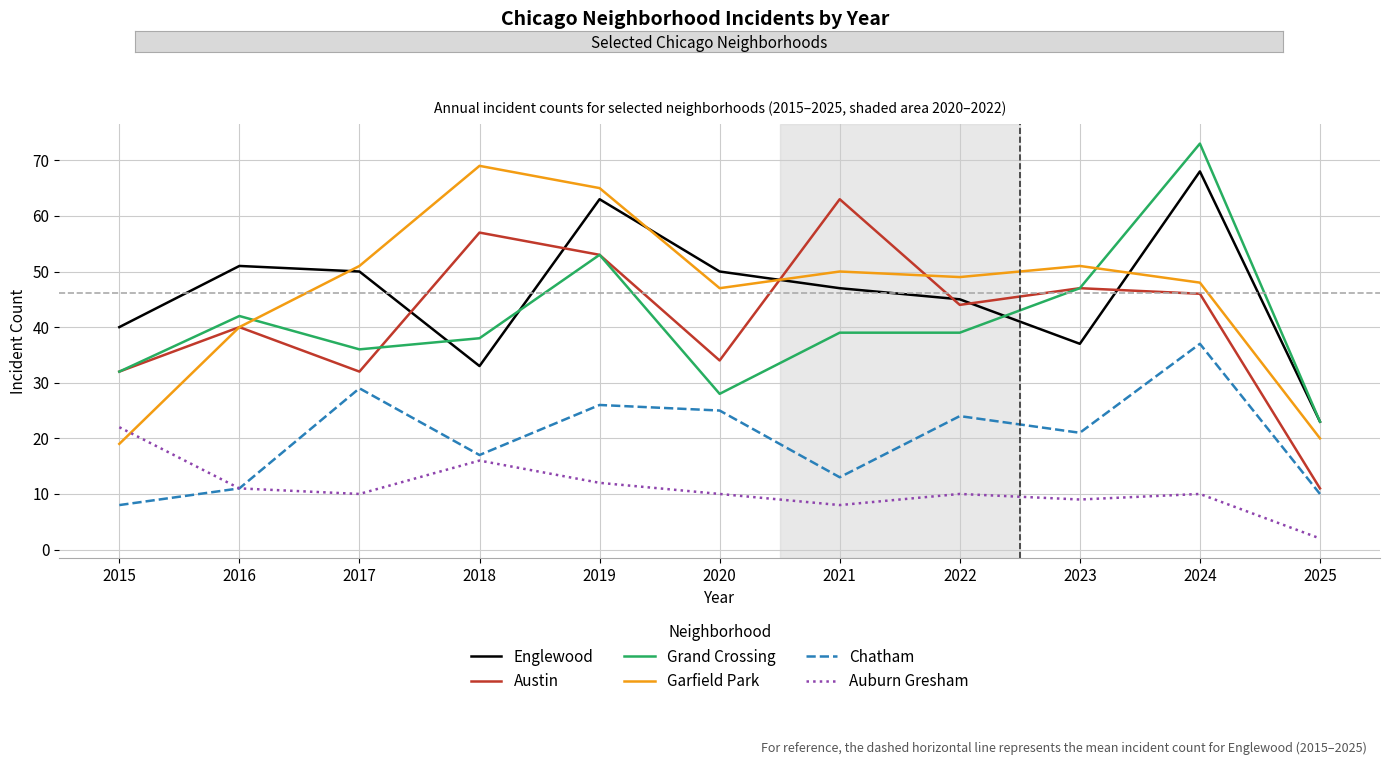

Reading right to left, extract all data points from this chart.

Englewood: 23	68	37	45	47	50	63	33	50	51	40
Austin: 11	46	47	44	63	34	53	57	32	40	32
Grand Crossing: 23	73	47	39	39	28	53	38	36	42	32
Garfield Park: 20	48	51	49	50	47	65	69	51	40	19
Chatham: 10	37	21	24	13	25	26	17	29	11	8
Auburn Gresham: 2	10	9	10	8	10	12	16	10	11	22